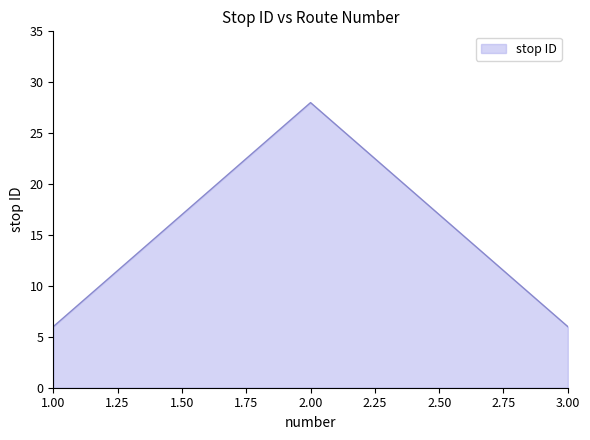

What is the maximum value shown in the chart?

28